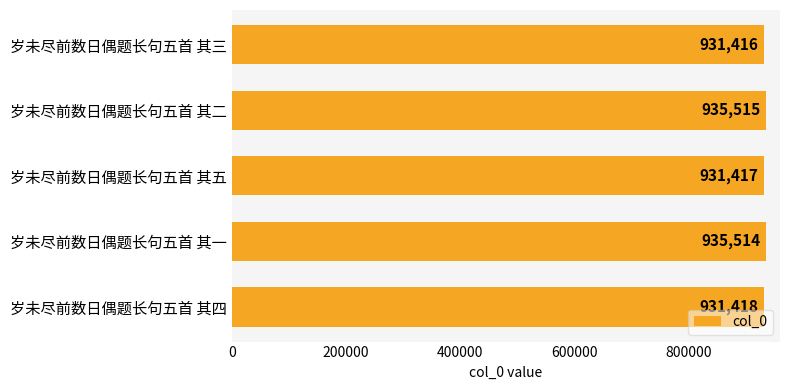

The value at 岁未尽前数日偶题长句五首 其一 is 1279853. True or false?

False